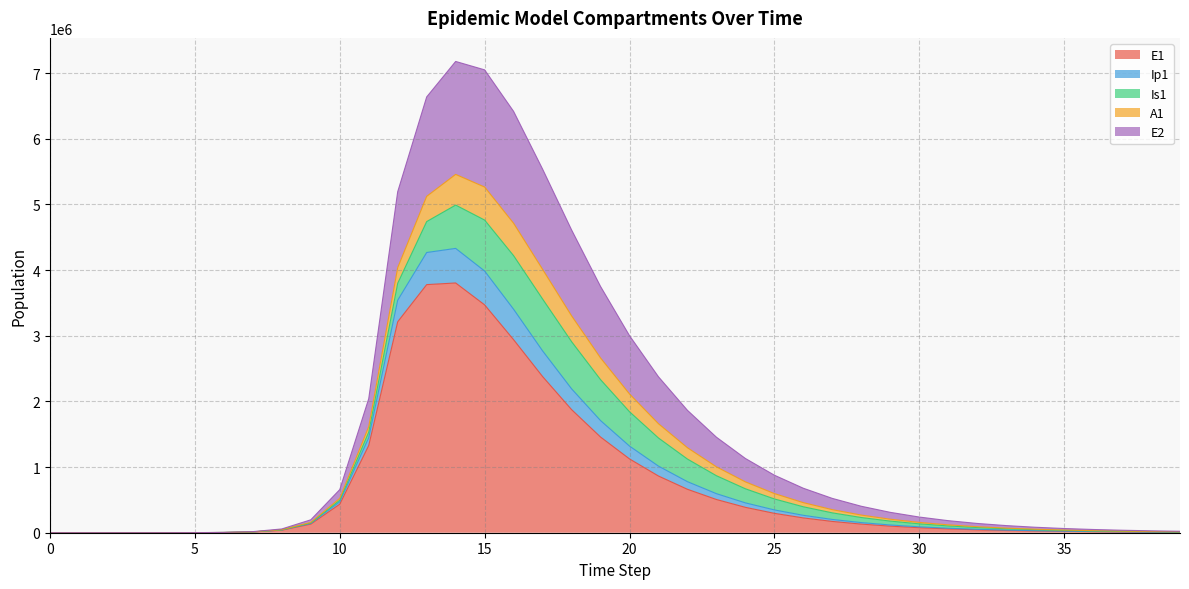

What is the highest value of the E1 series?

3803317.0